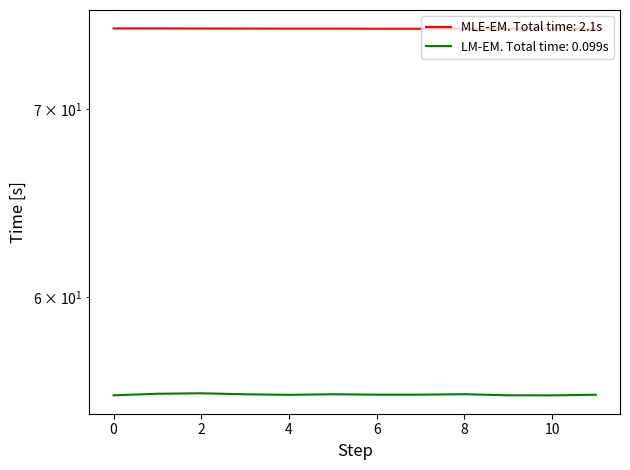

What is the smallest value displayed?

55.4